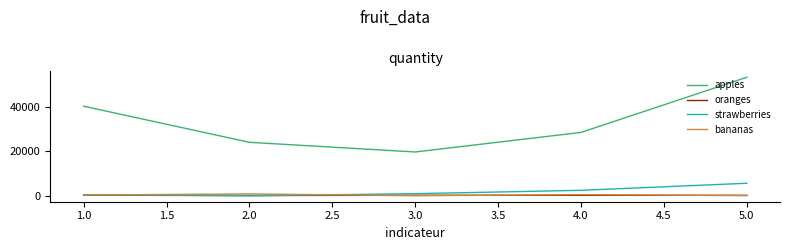

True or false: bananas and apples cross at least once.

False